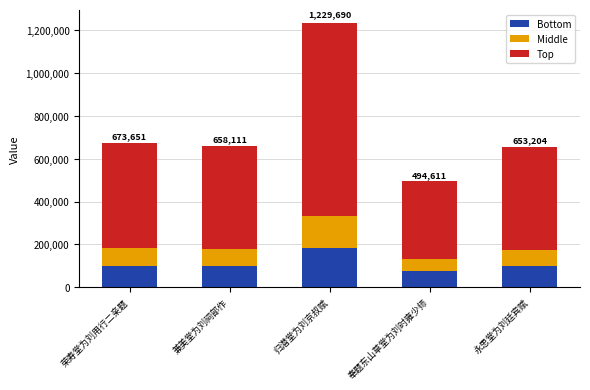

True or false: Bottom has a value of 47086.6 at 兼美堂为刘祠部作.

False